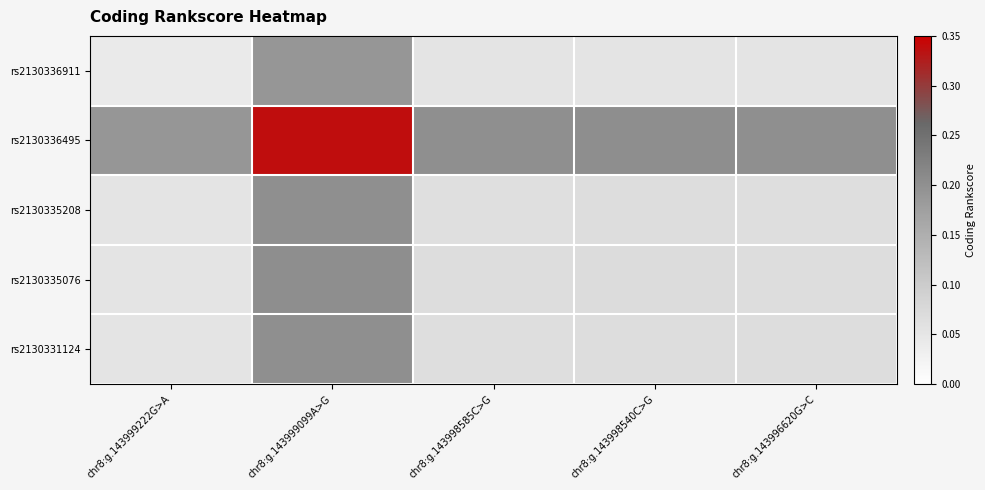

What is the maximum value shown in the chart?

0.3